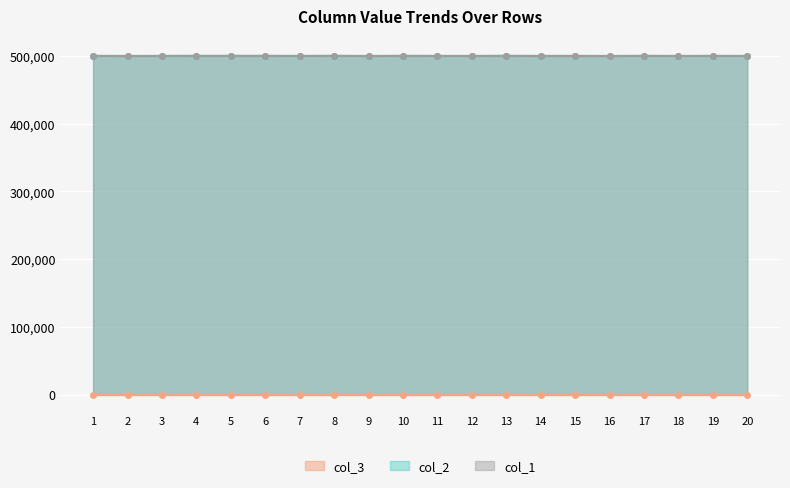

In col_2, how many points are lower than both neighbors (excluding endpoints)?

6